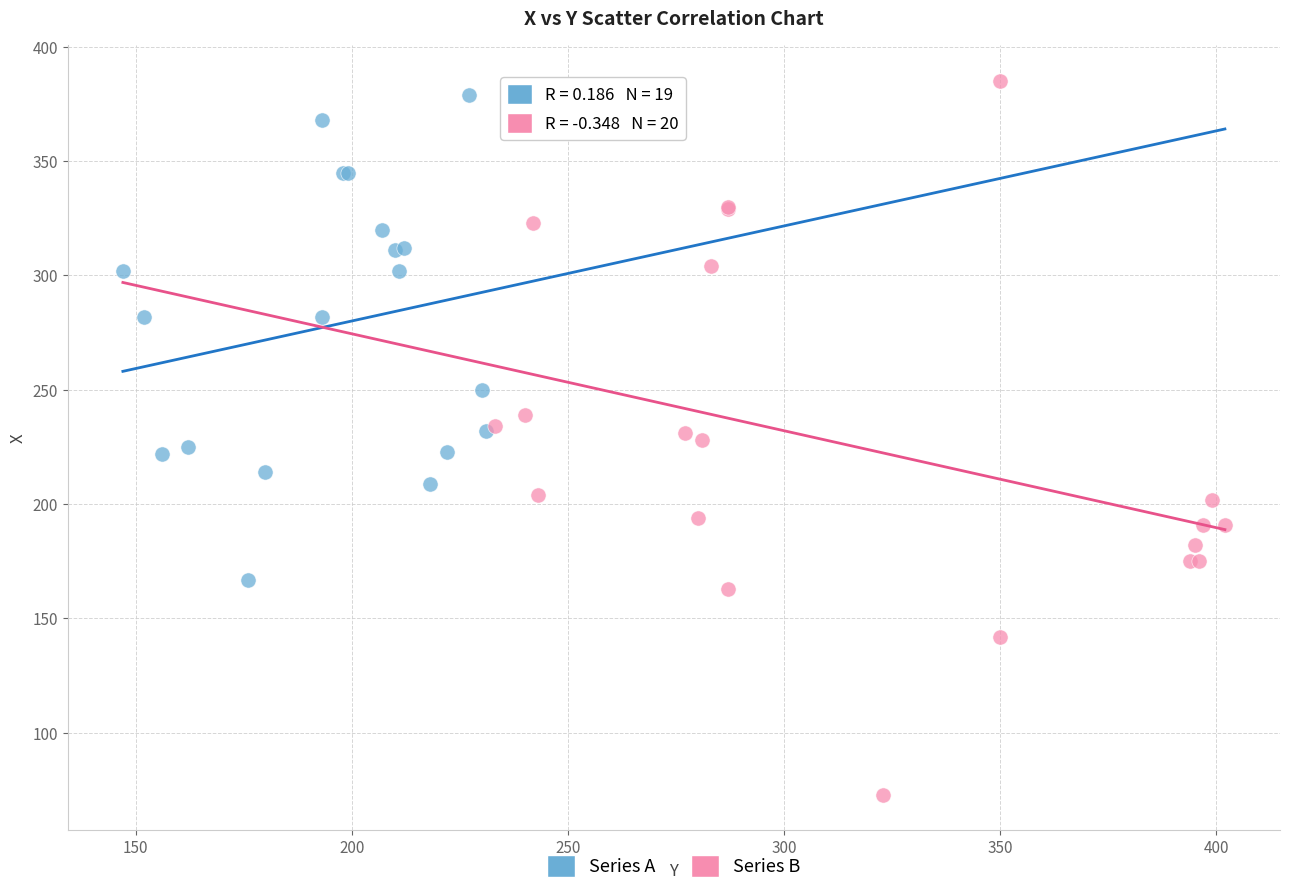

Which series has the largest Y range (max minus min)?

Series B